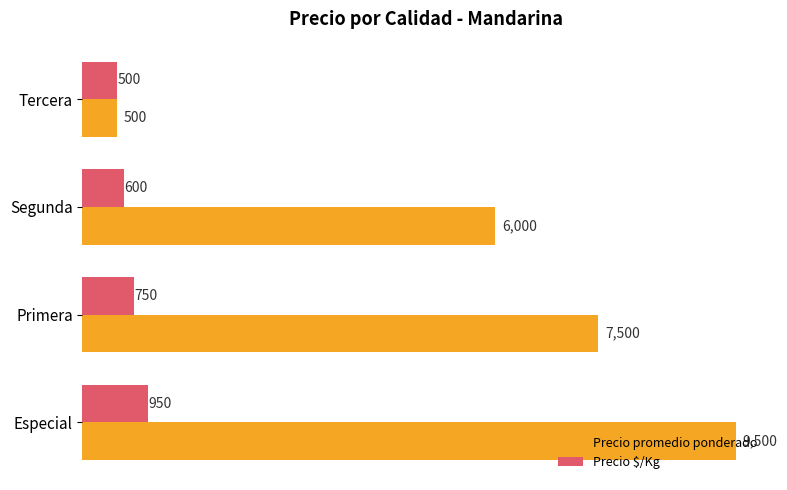

List the series in order of their overall mean, highest first.

Precio promedio ponderado, Precio $/Kg